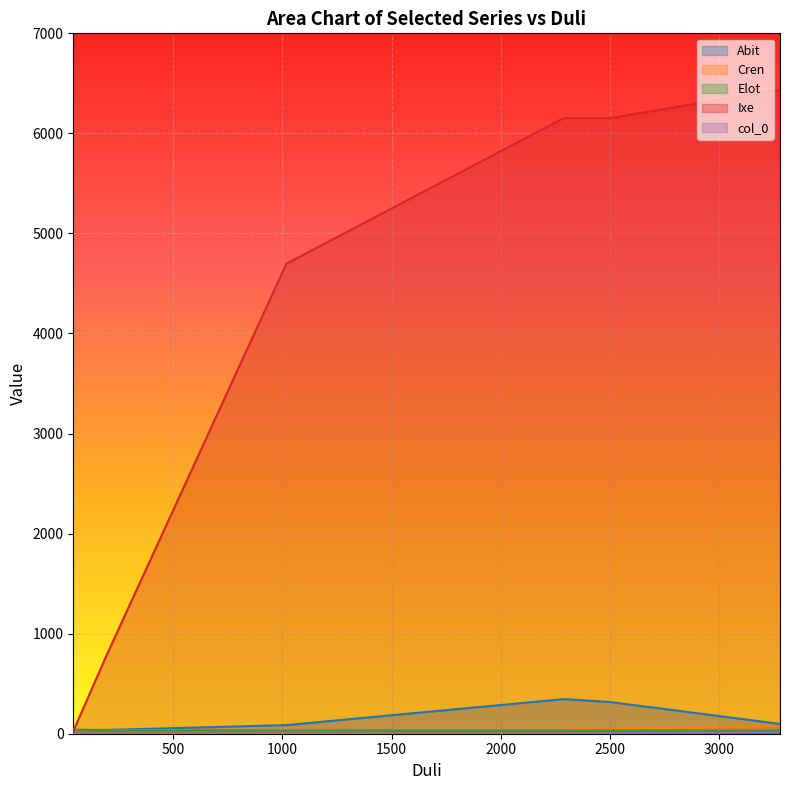

True or false: Ixe and col_0 cross at least once.

False